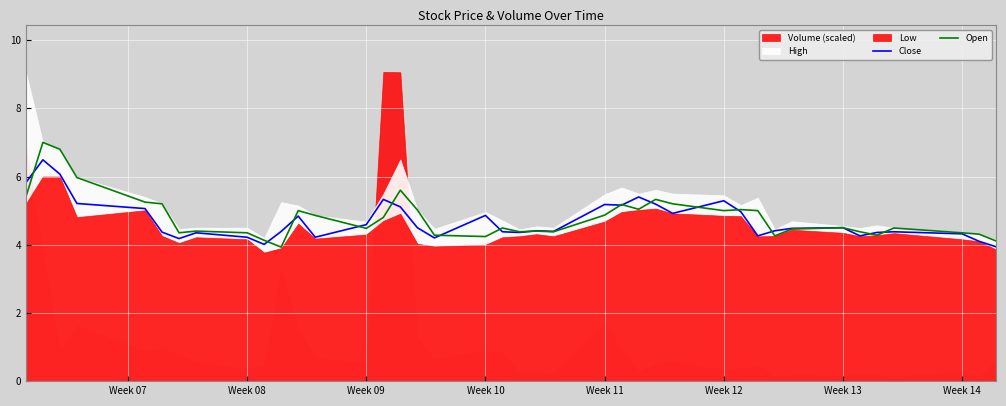

What is the maximum value for Close?

6.5